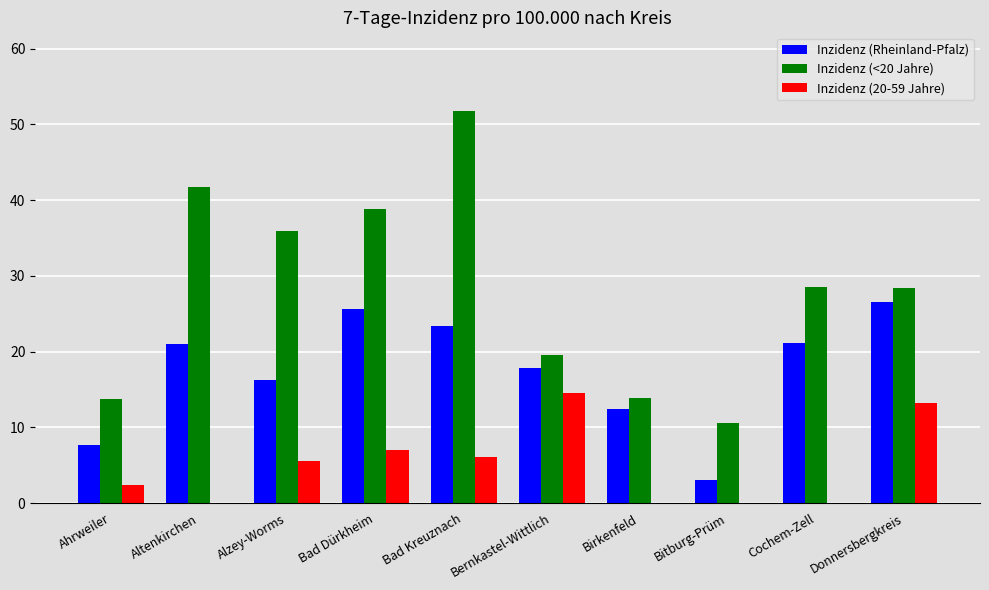

Which category has the highest value in the Inzidenz (Rheinland-Pfalz) series?

Donnersbergkreis